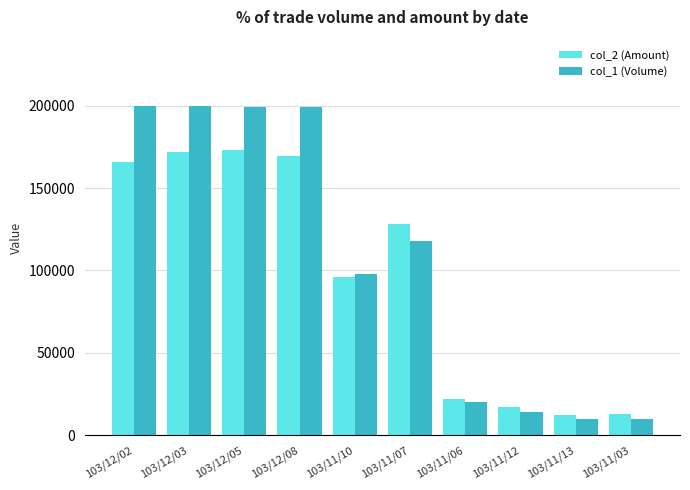

Is the value of col_2 (Amount) at 103/11/03 greater than the value of col_1 (Volume) at 103/12/05?

No